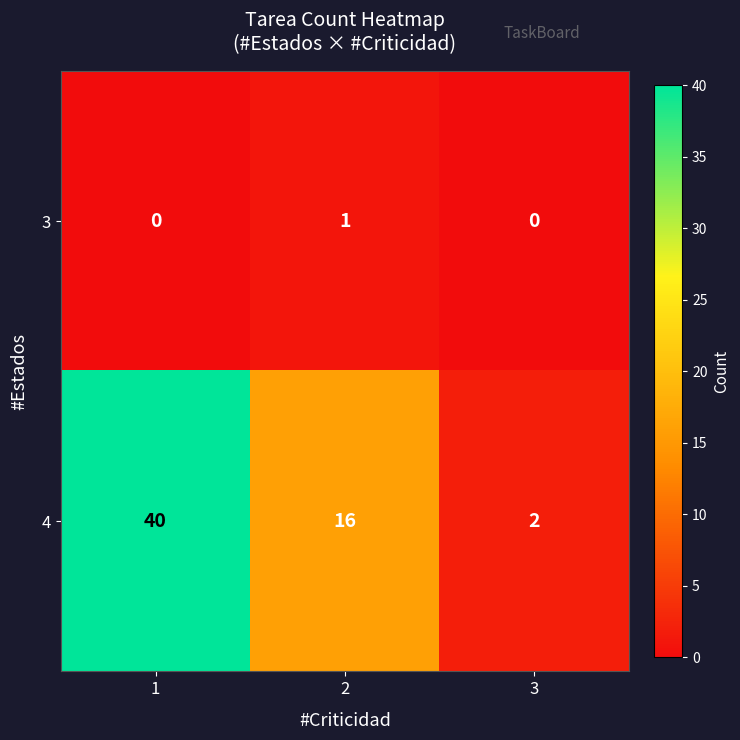

Between 1 and 3, which series saw the biggest shift?

4